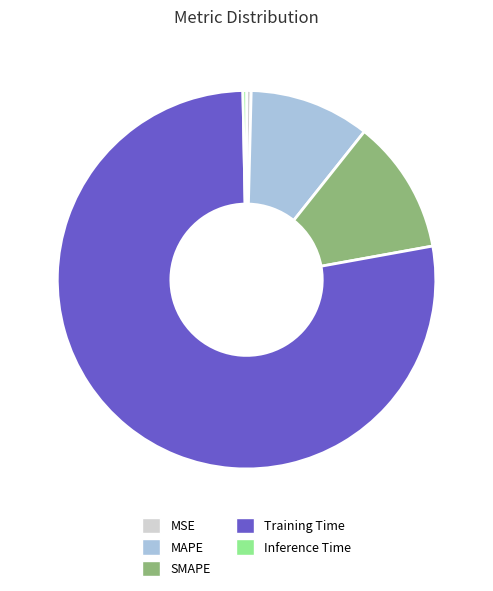

Between Inference Time and SMAPE, which is larger?

SMAPE